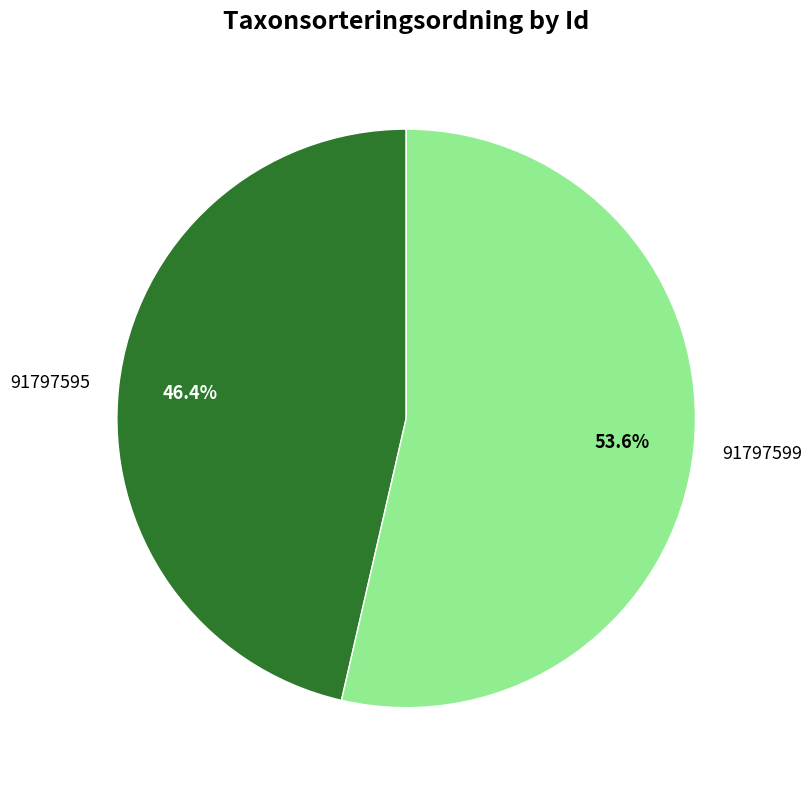

How many slices are in this pie chart?

2